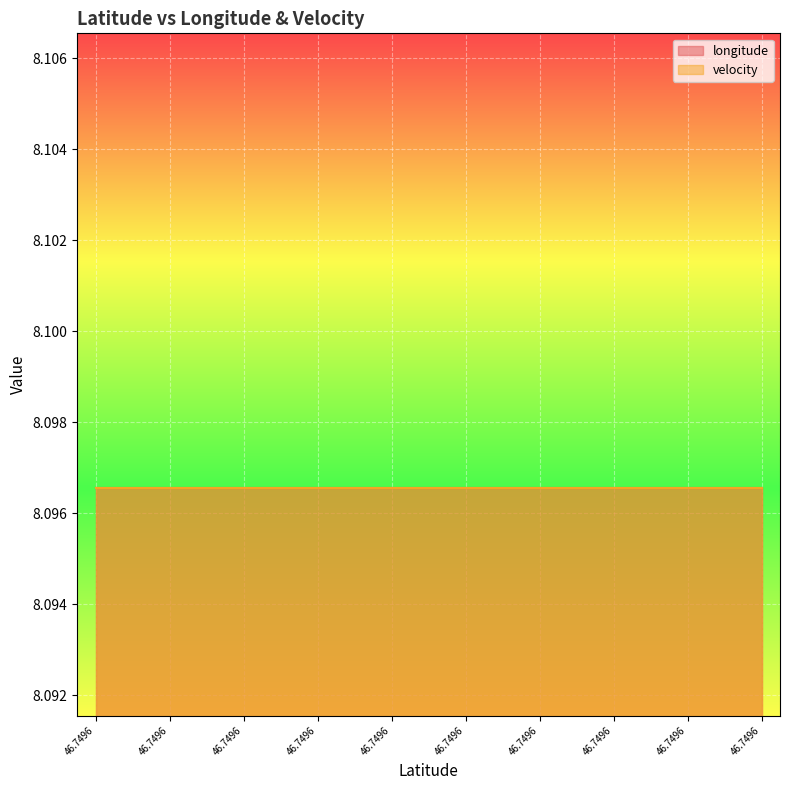

True or false: velocity and longitude intersect in this chart.

False